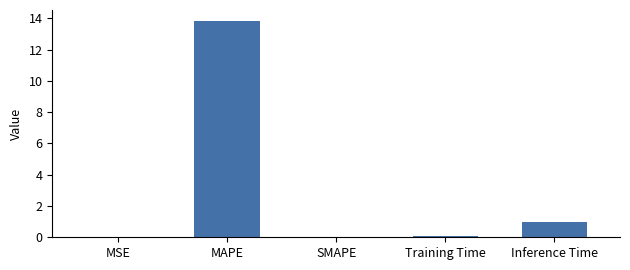

The chart shows a value of 6.8 at SMAPE. True or false?

False